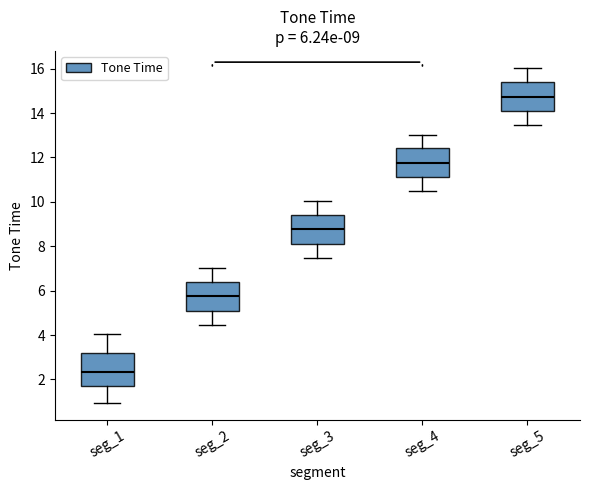

Which box has the lowest median line?

seg_1